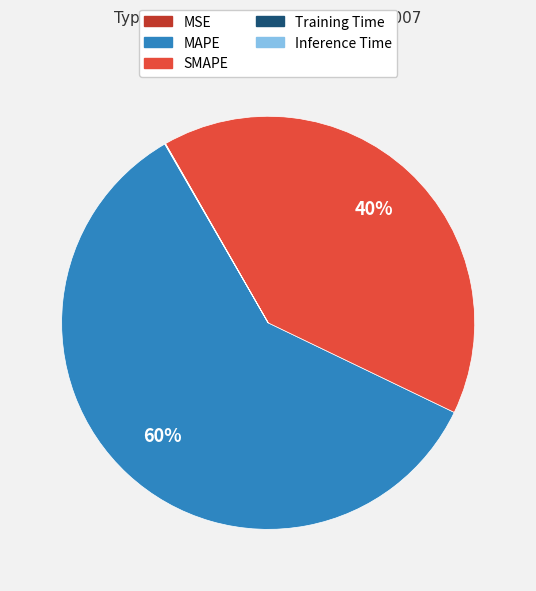

Is it true that MAPE is 60% of the pie?

True